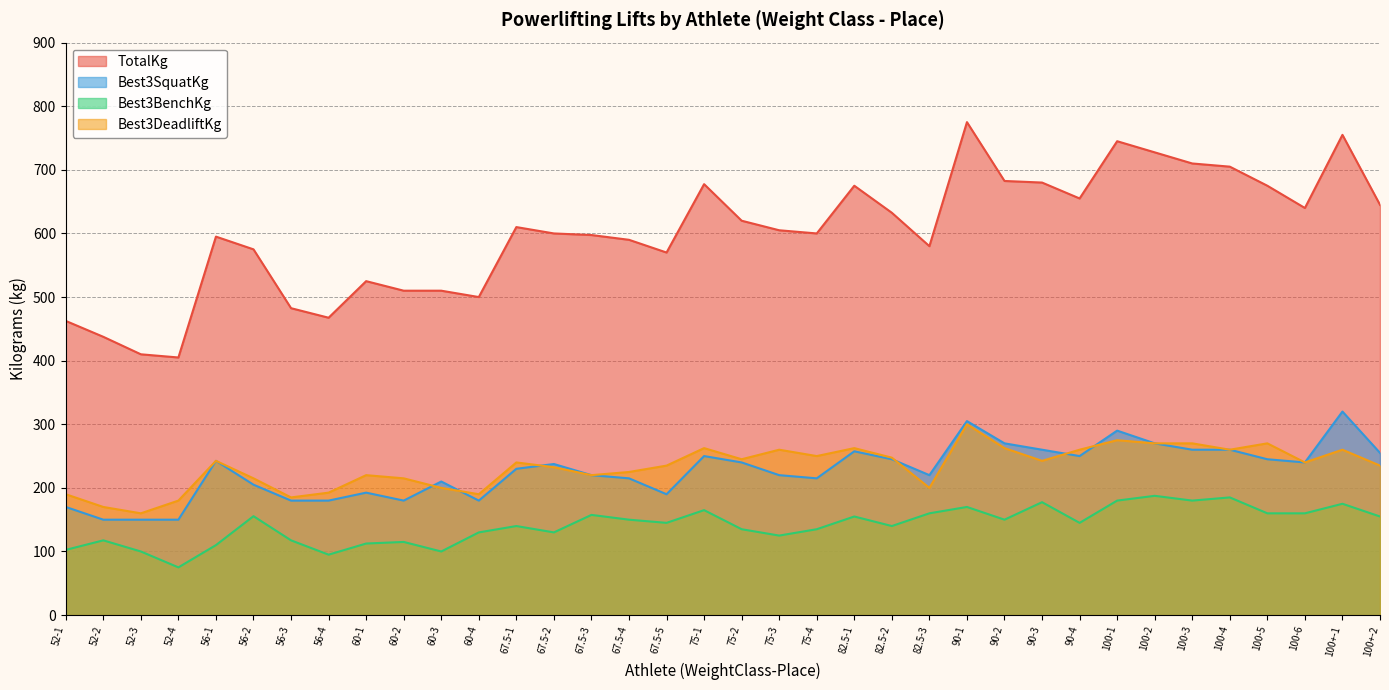

Which has a higher value, 82.5-1 or 75-1?

75-1